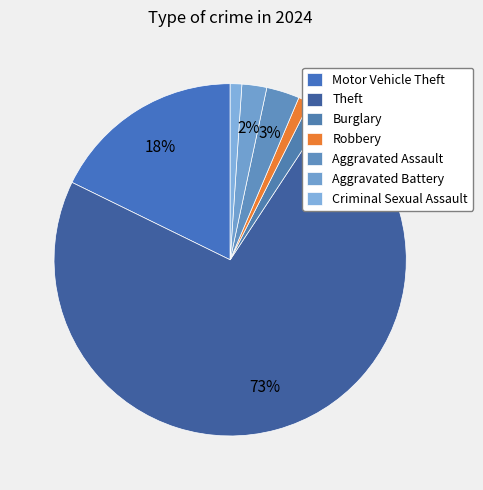

To the nearest percent, what percentage of the pie is Aggravated Battery?

2%